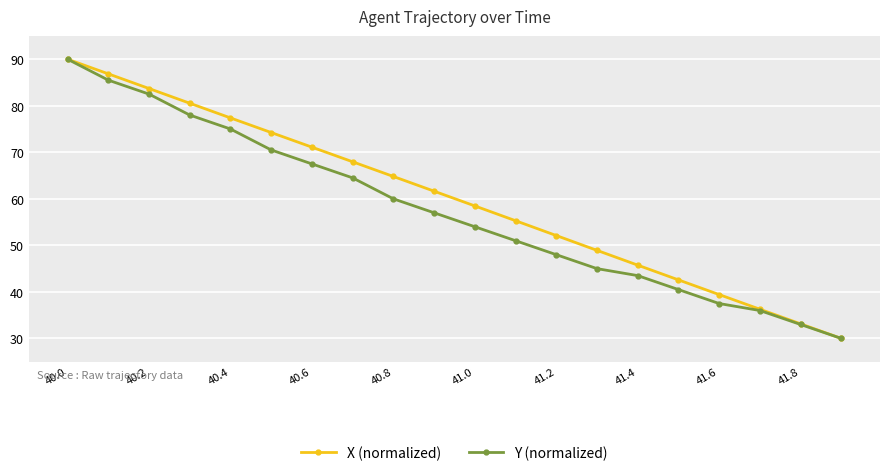

What is the value of the Y (normalized) point at the 2nd from the left?

85.5